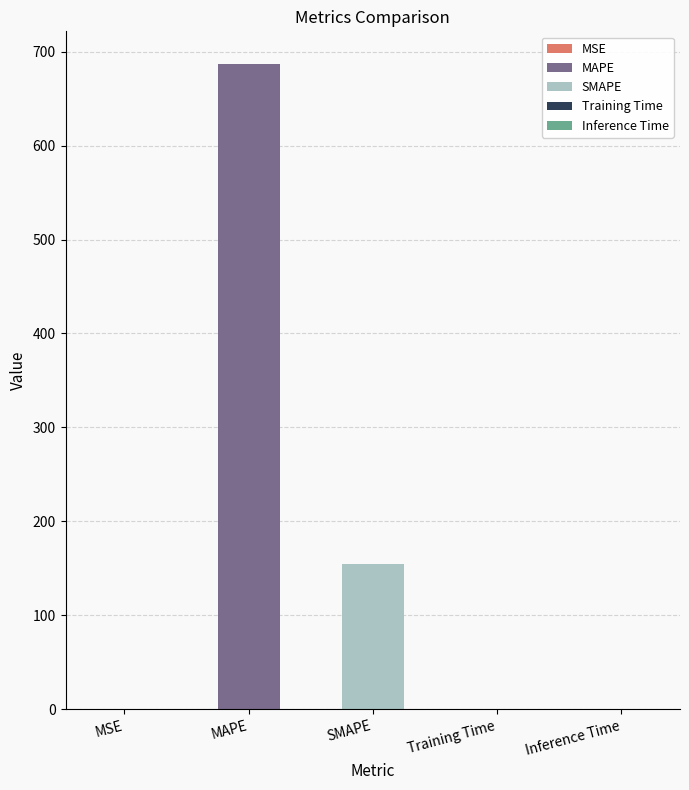

What is the label of the 3rd bar from the right?

SMAPE